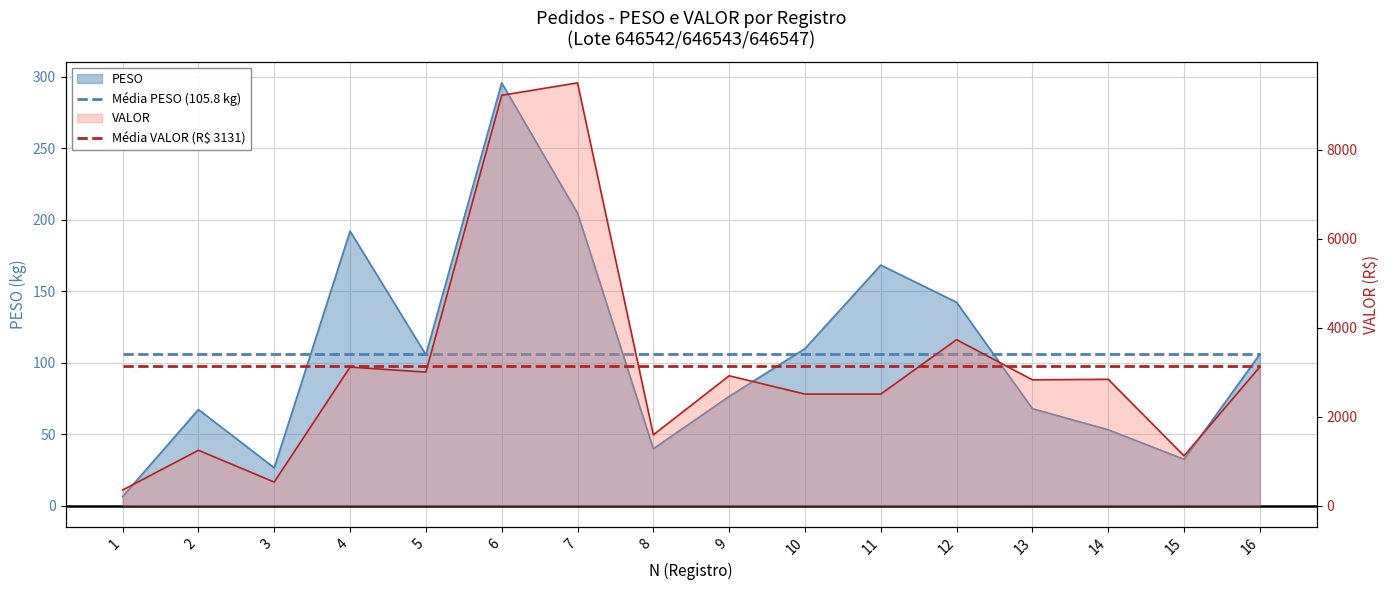

Which series has the widest spread of values?

Média PESO (105.8 kg)